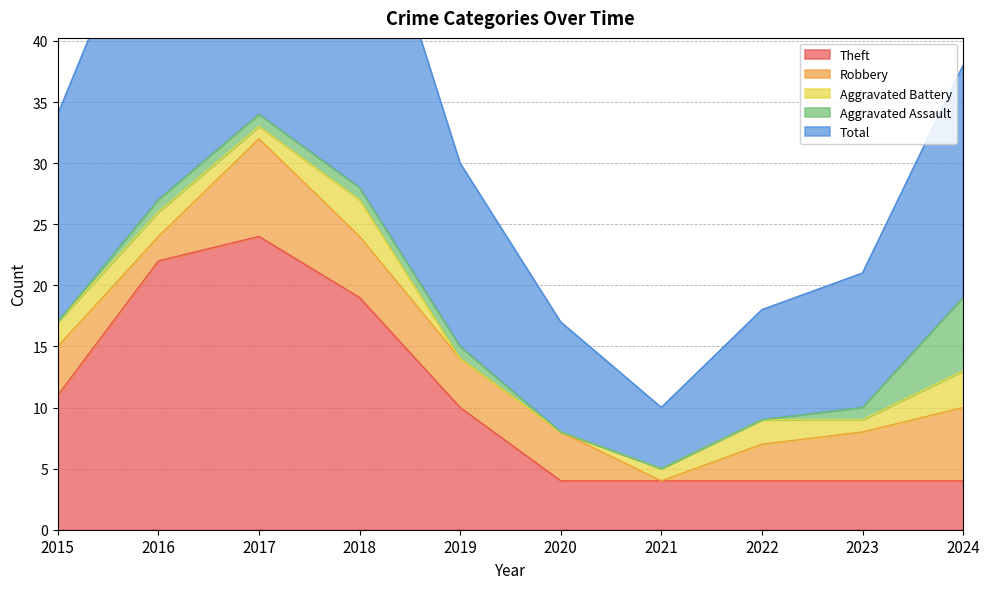

Rank the series at 2018 from highest to lowest value.

Total, Theft, Robbery, Aggravated Battery, Aggravated Assault